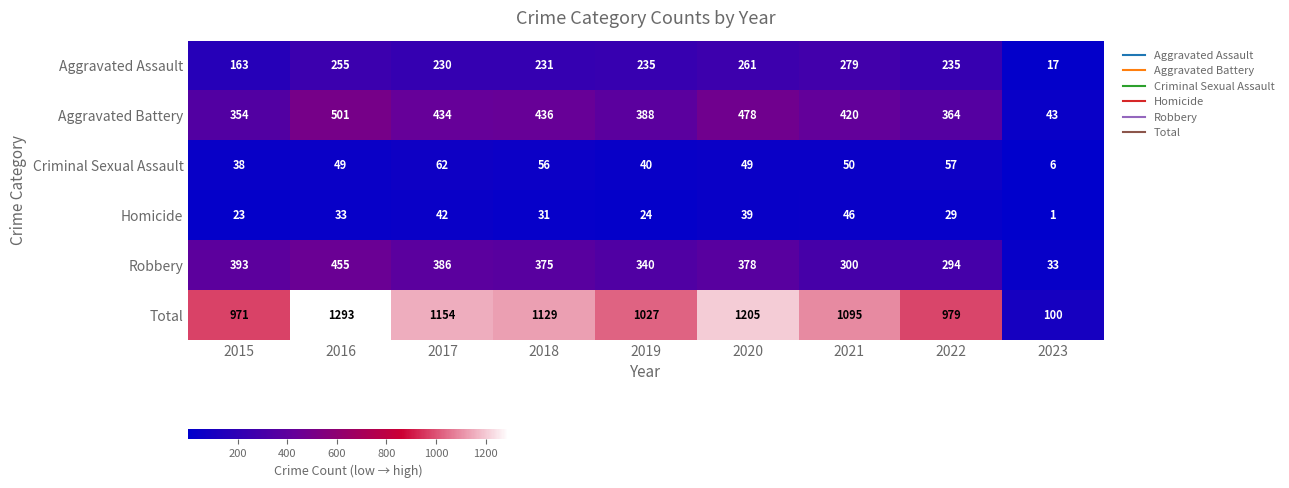

The Aggravated Battery series shows 436 at 2018. True or false?

True